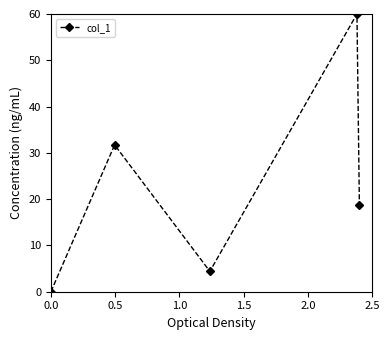

How many interior local valleys (lower than both neighbors) does the data have?

1